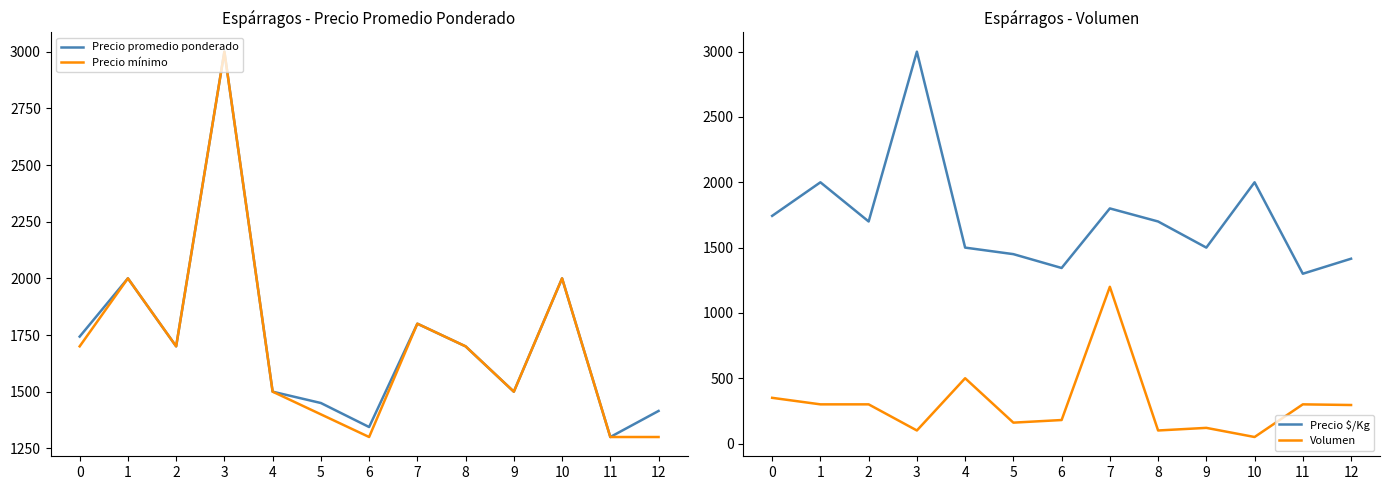

At how many categories does at least one series exceed 2946?

1